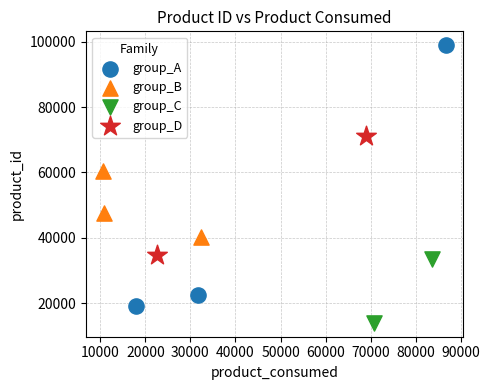

Which series contains the highest Y value?

group_A